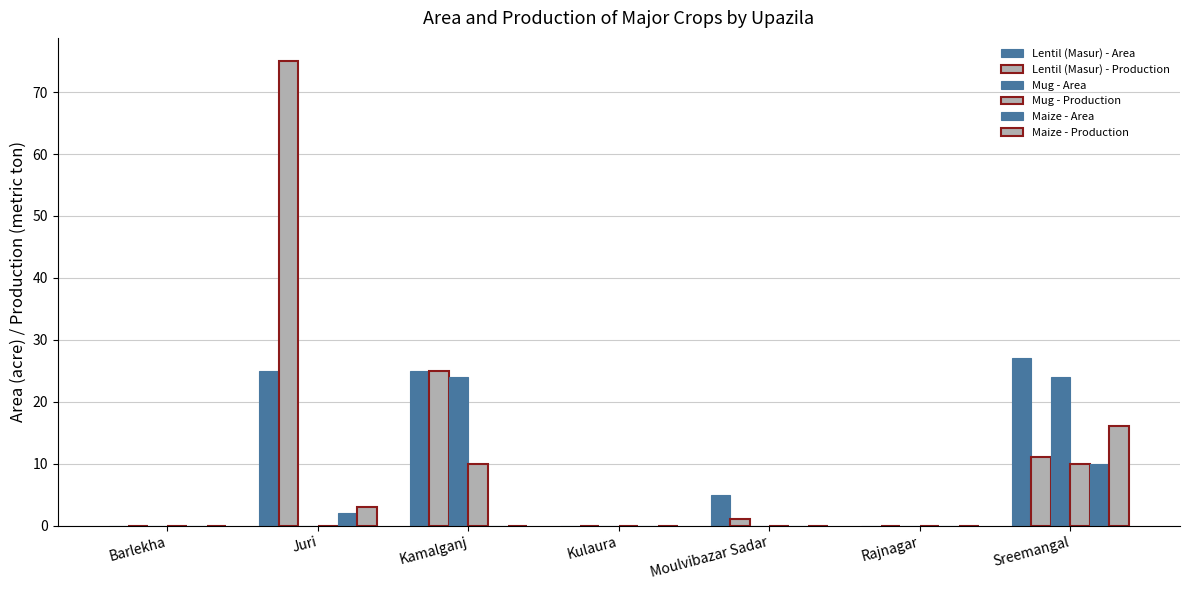

Does the chart contain stacked bars?

No